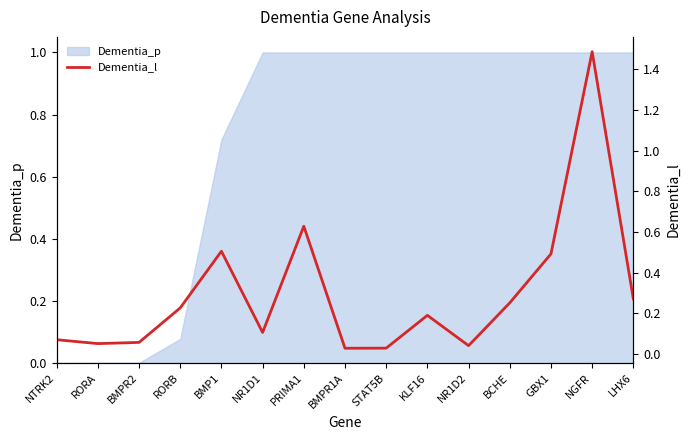

What is the label of the 5th point from the right?

NR1D2